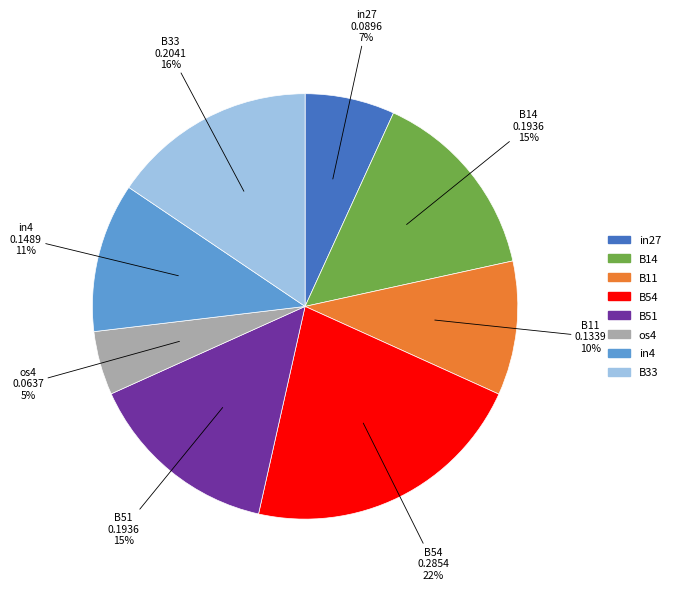

Which slice is the largest?

B54